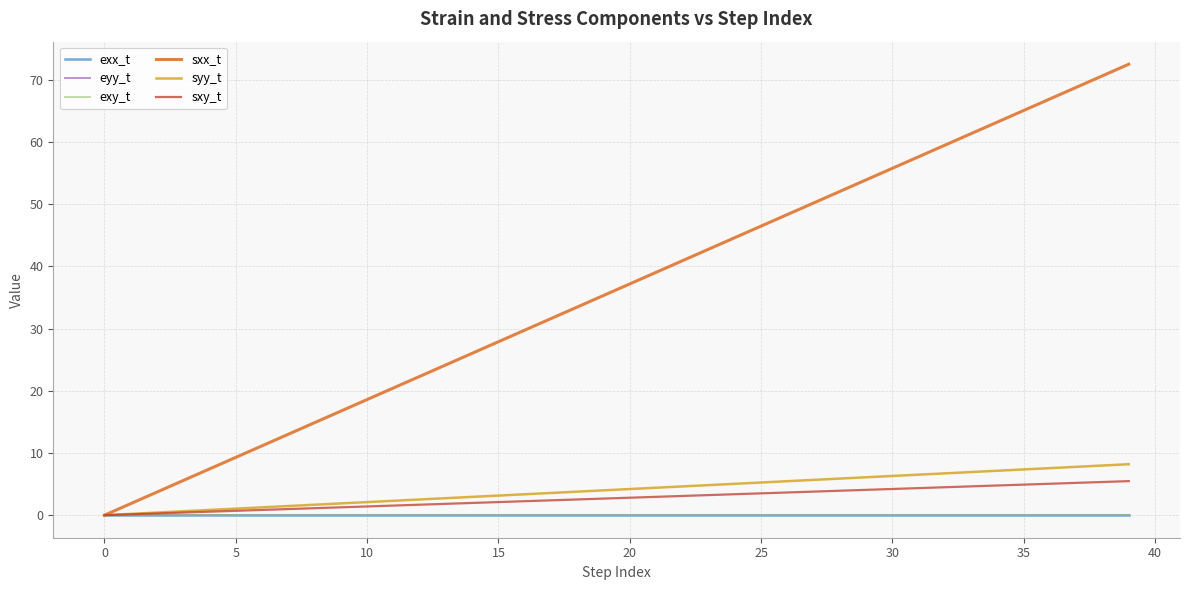

What is the highest value of the syy_t series?

8.2